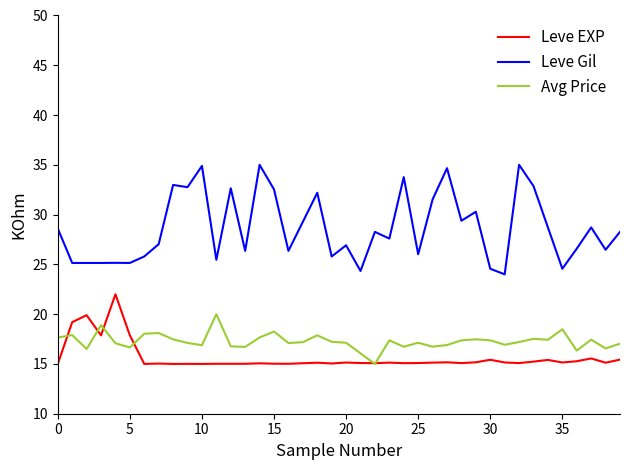

List the series in order of their peak value, highest first.

Leve Gil, Leve EXP, Avg Price